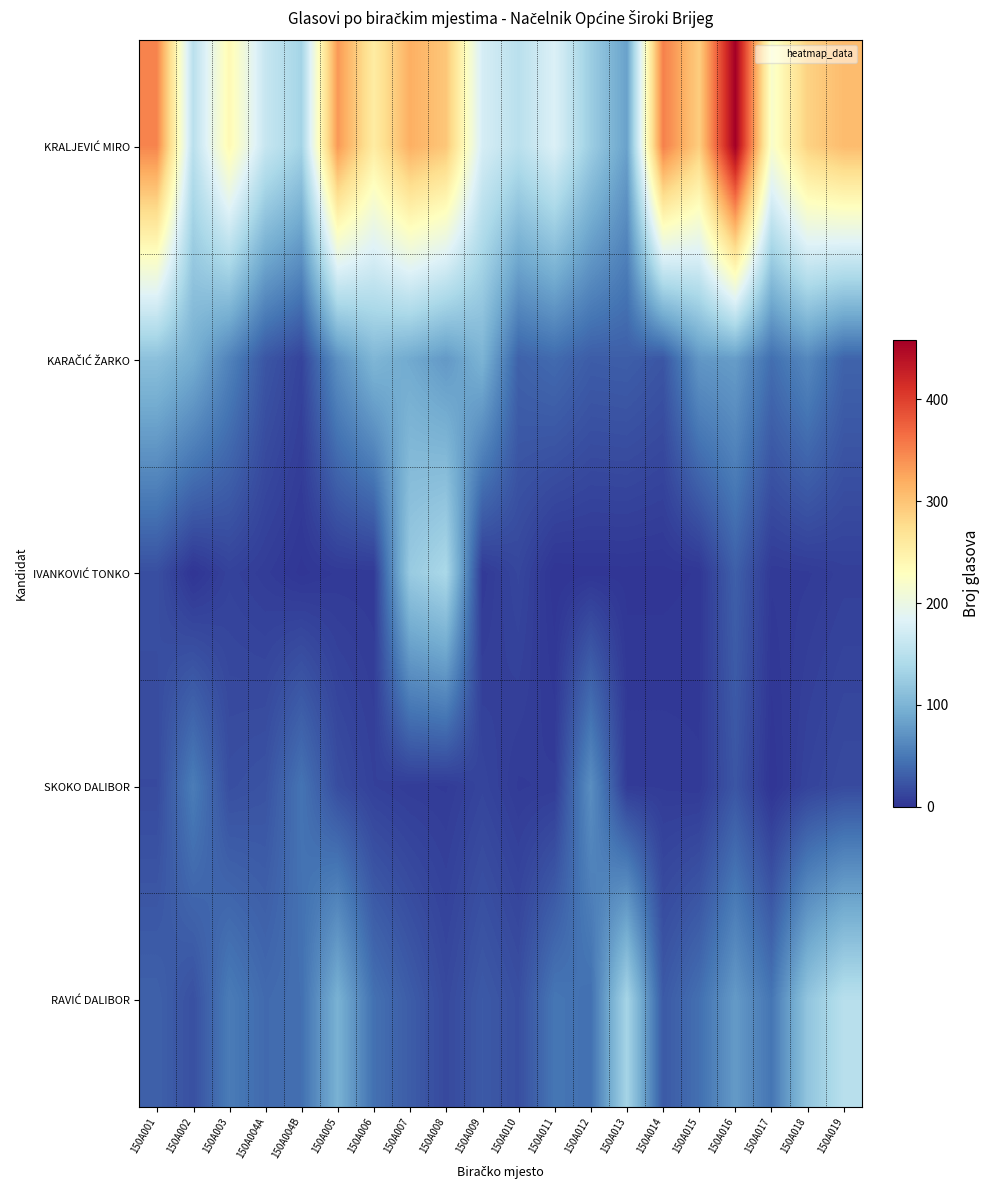

What is the total value across all series at 150A018?

482